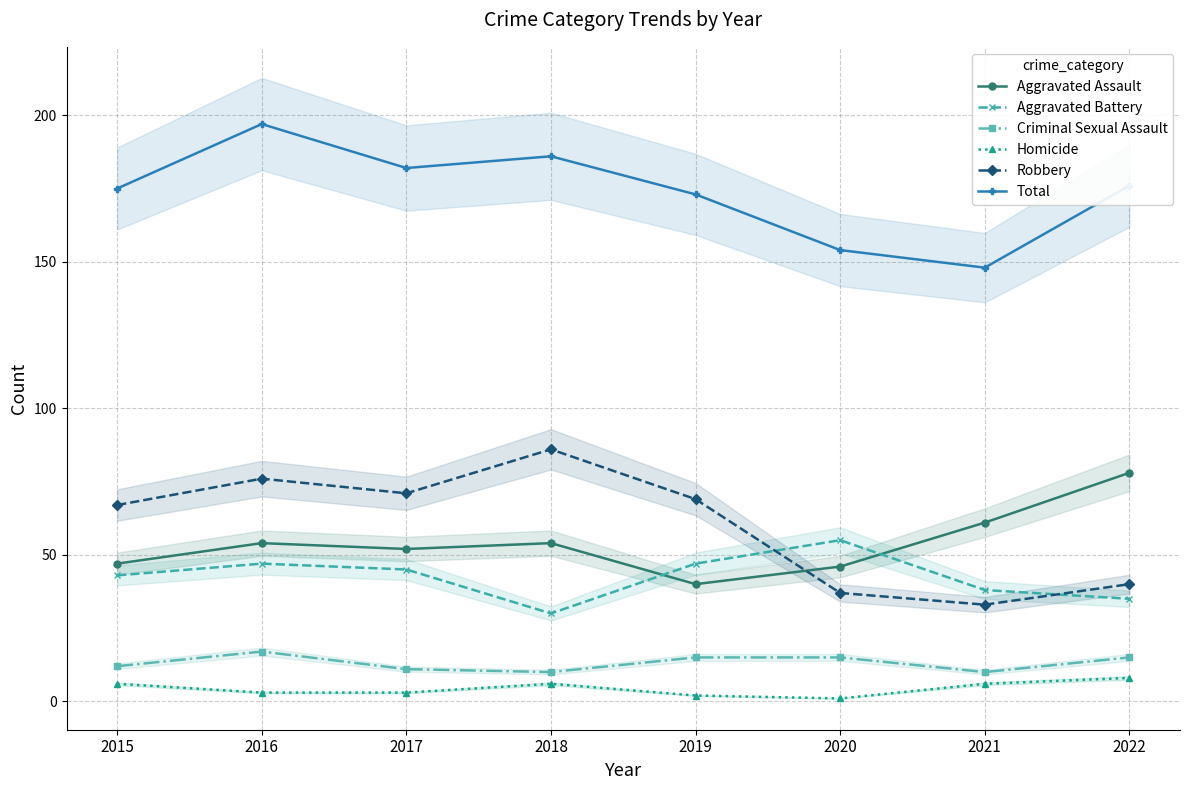

Reading right to left, extract all data points from this chart.

Aggravated Assault: 2022=78	2021=61	2020=46	2019=40	2018=54	2017=52	2016=54	2015=47
Aggravated Battery: 2022=35	2021=38	2020=55	2019=47	2018=30	2017=45	2016=47	2015=43
Criminal Sexual Assault: 2022=15	2021=10	2020=15	2019=15	2018=10	2017=11	2016=17	2015=12
Homicide: 2022=8	2021=6	2020=1	2019=2	2018=6	2017=3	2016=3	2015=6
Robbery: 2022=40	2021=33	2020=37	2019=69	2018=86	2017=71	2016=76	2015=67
Total: 2022=176	2021=148	2020=154	2019=173	2018=186	2017=182	2016=197	2015=175